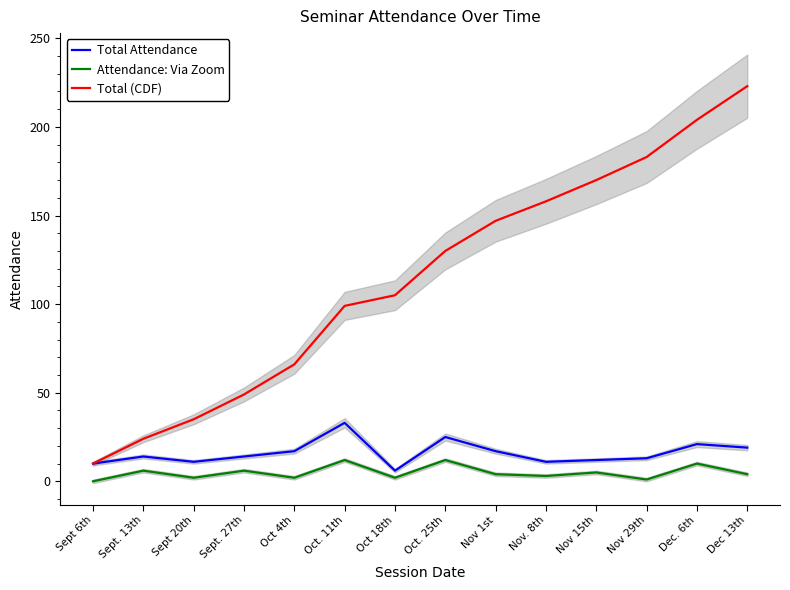

Is the value of Total (CDF) at Sept. 27th greater than the value of Attendance: Via Zoom at Nov 29th?

Yes